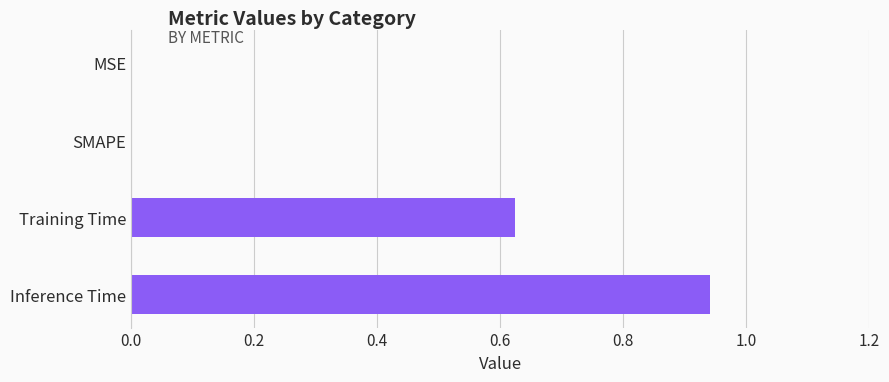

What is the sum of all values?

1.6